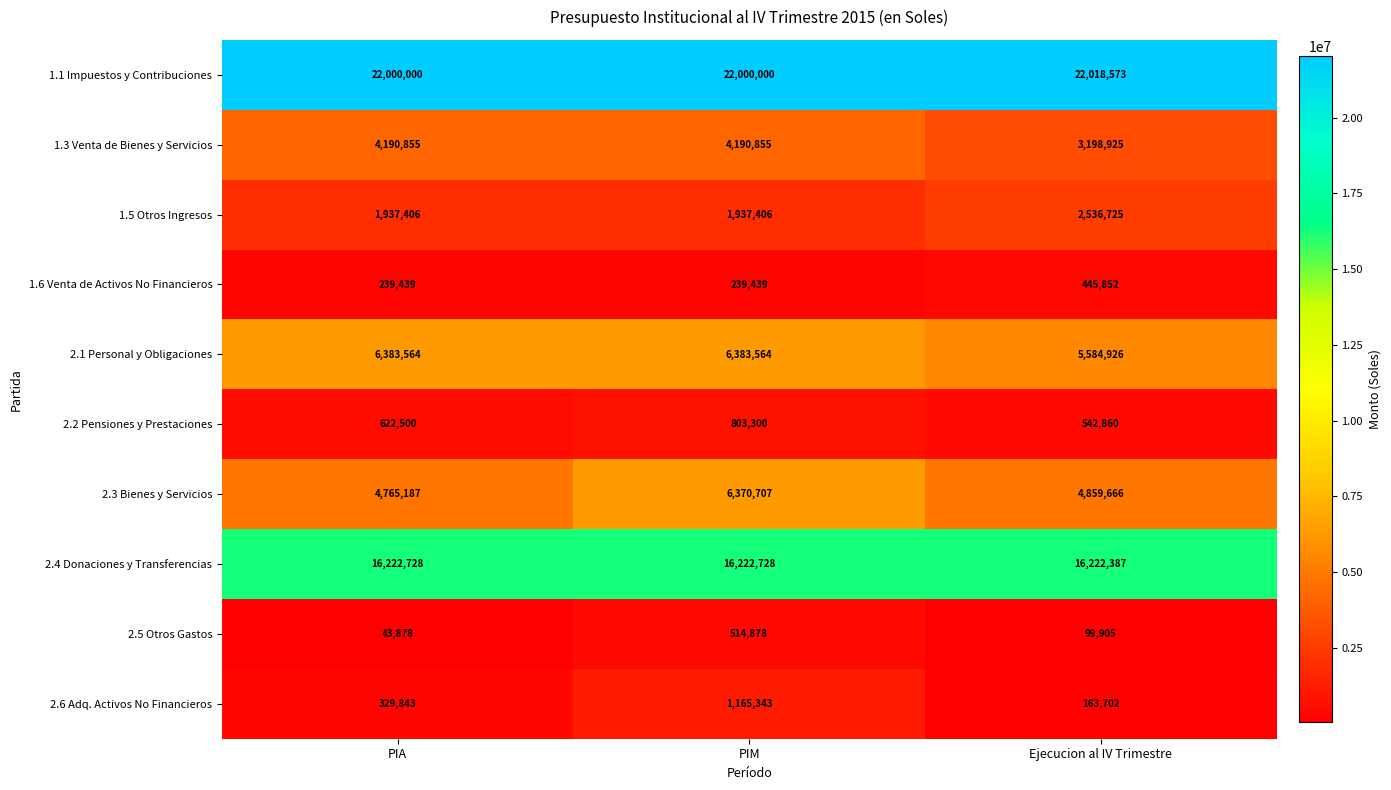

Count the number of data series in this chart.

10